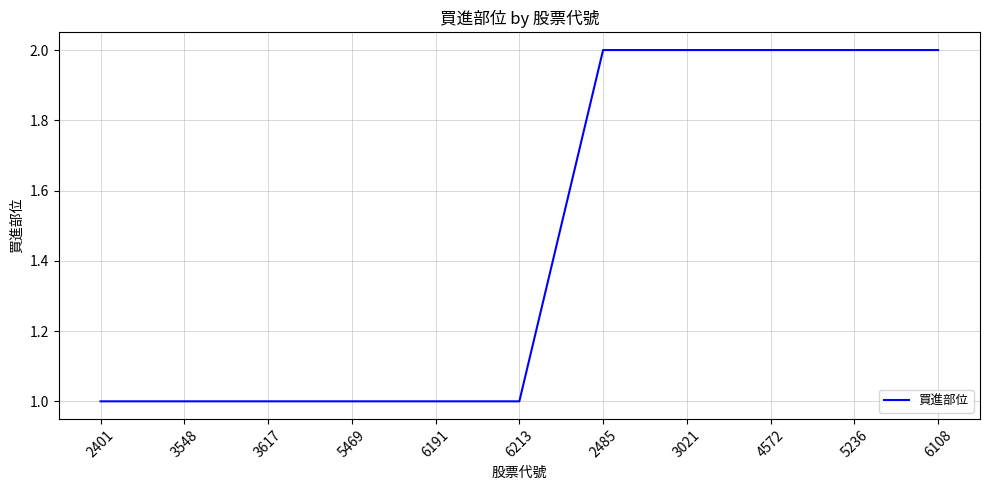

What is the approximate value at 3548?

1